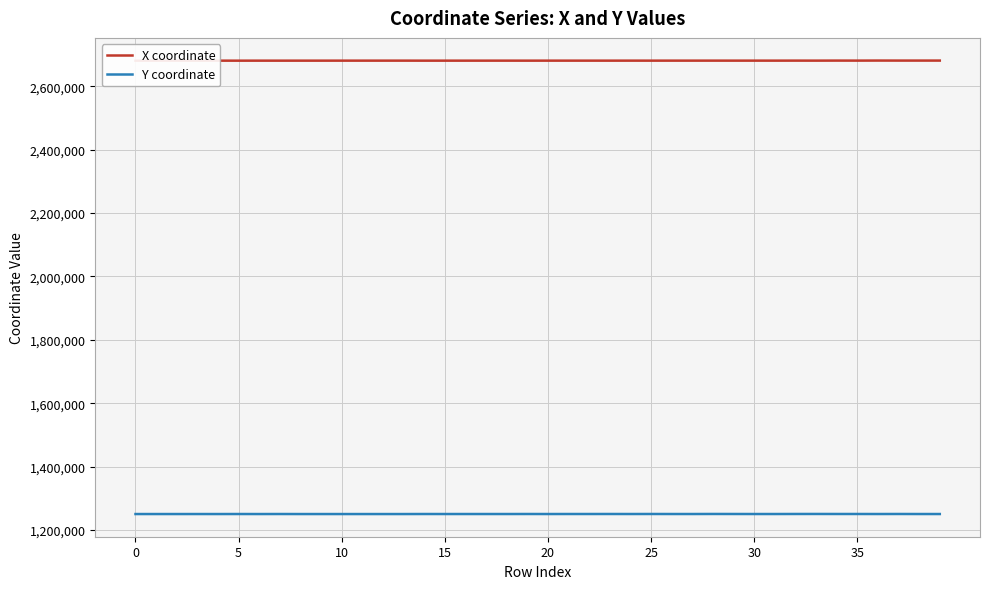

What is the minimum value for Y coordinate?

1250666.1